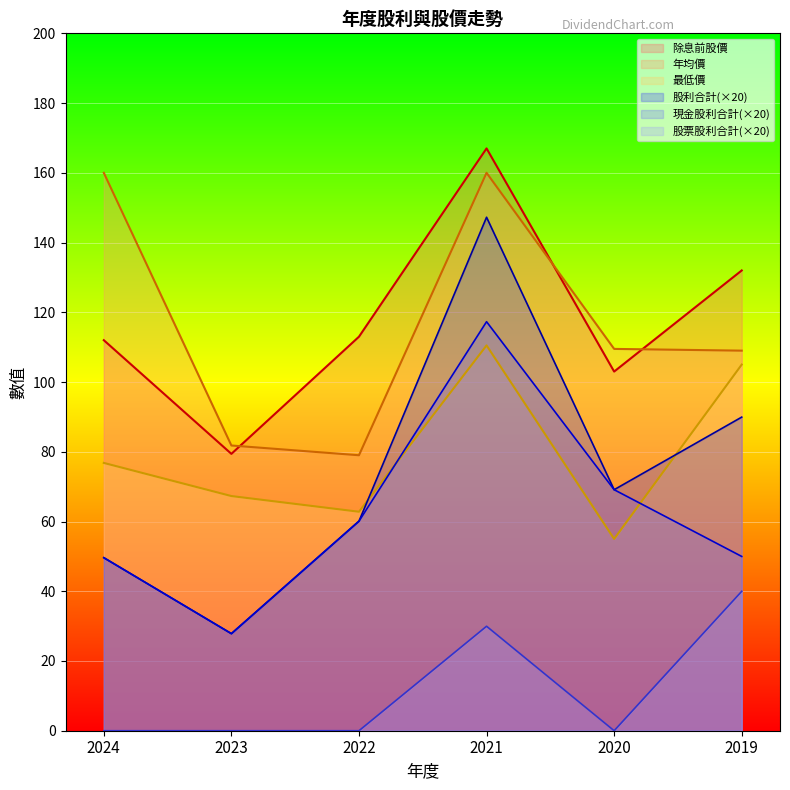

How many data points in 年均價 are above 109?

3